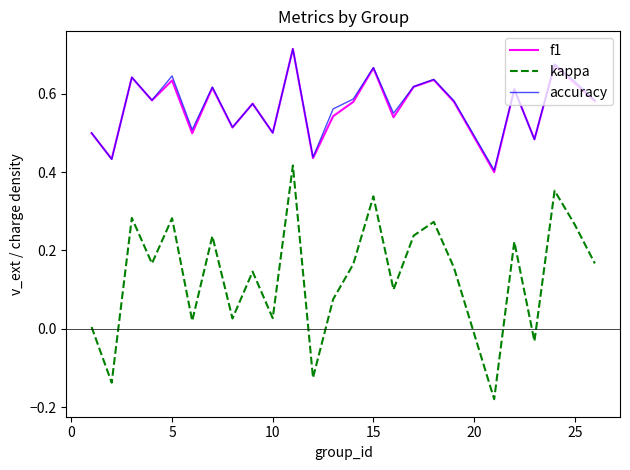

How many positive values does the kappa series have?

21